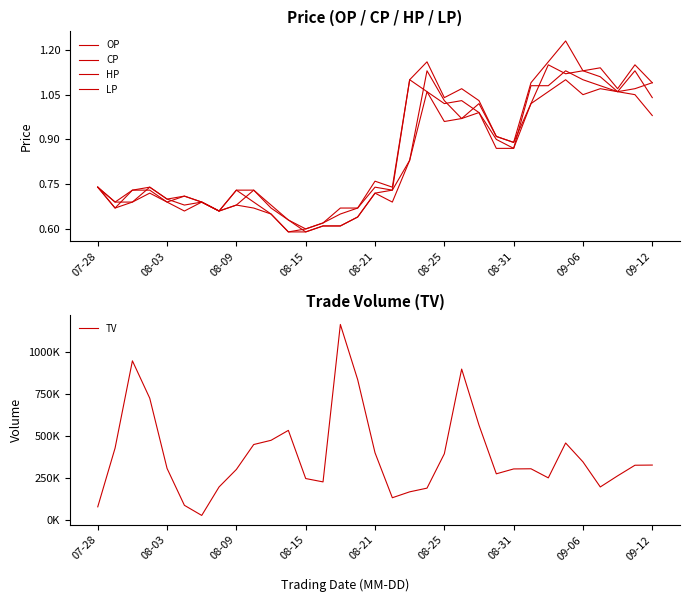

What is the average value of the CP series?

0.8